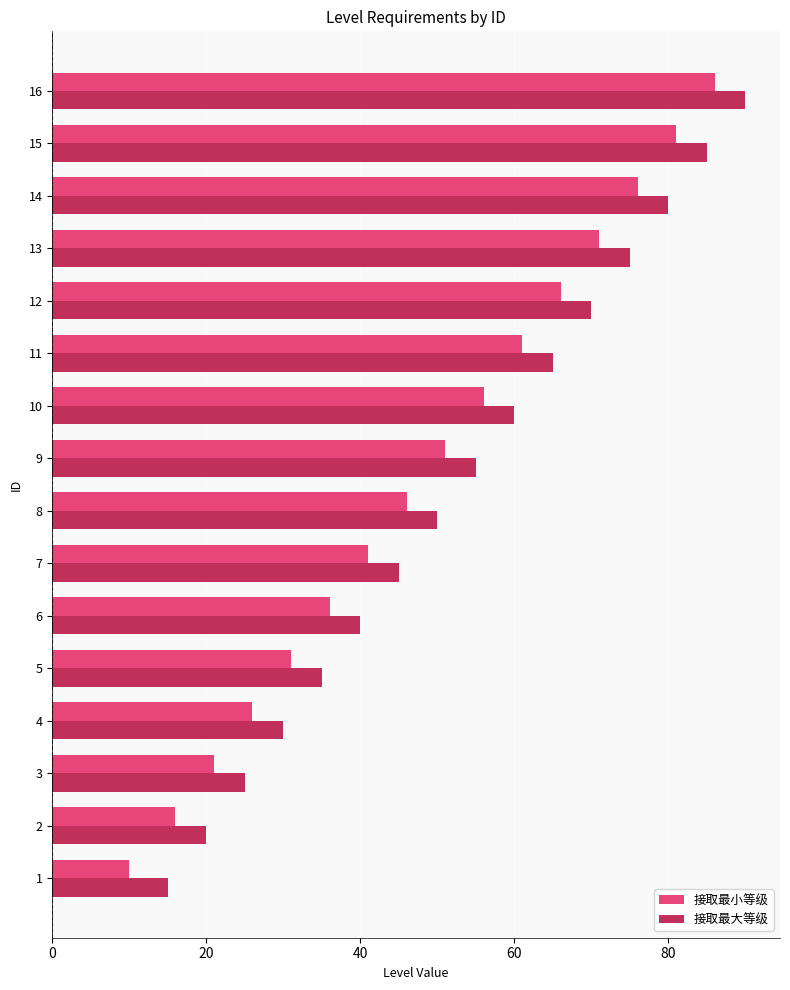

What is the highest value of the 接取最大等级 series?

90